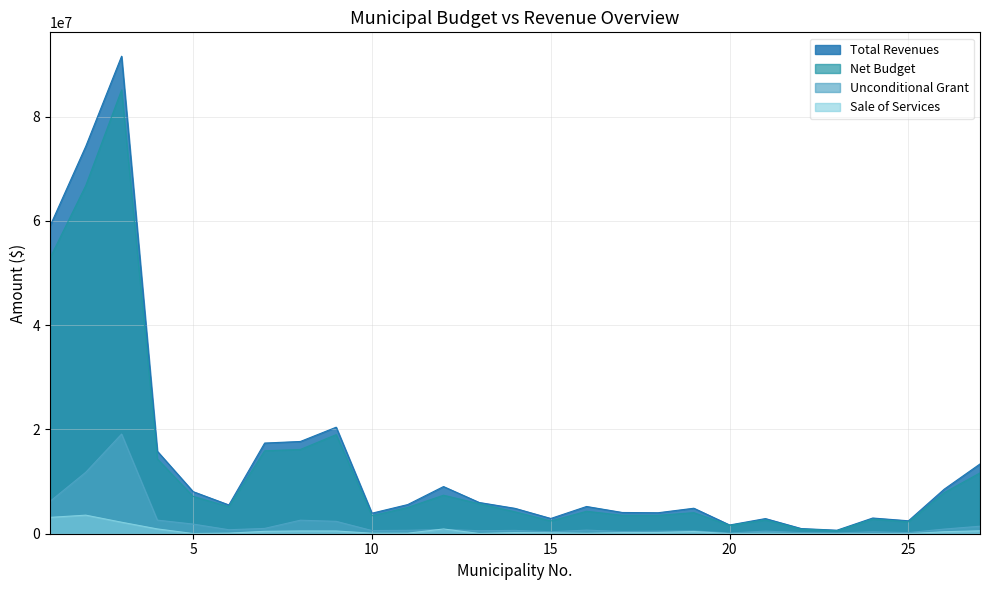

What is the highest value of the Net Budget series?

85137595